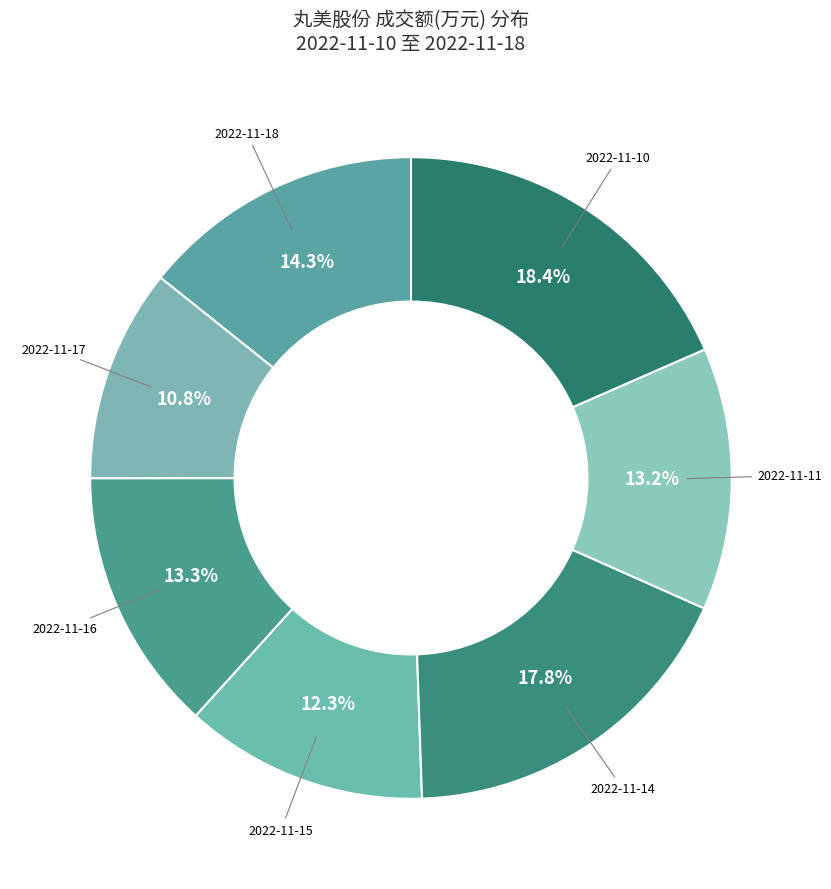

Approximately how many times larger is the value at 2022-11-16 compared to 2022-11-10?

0.7